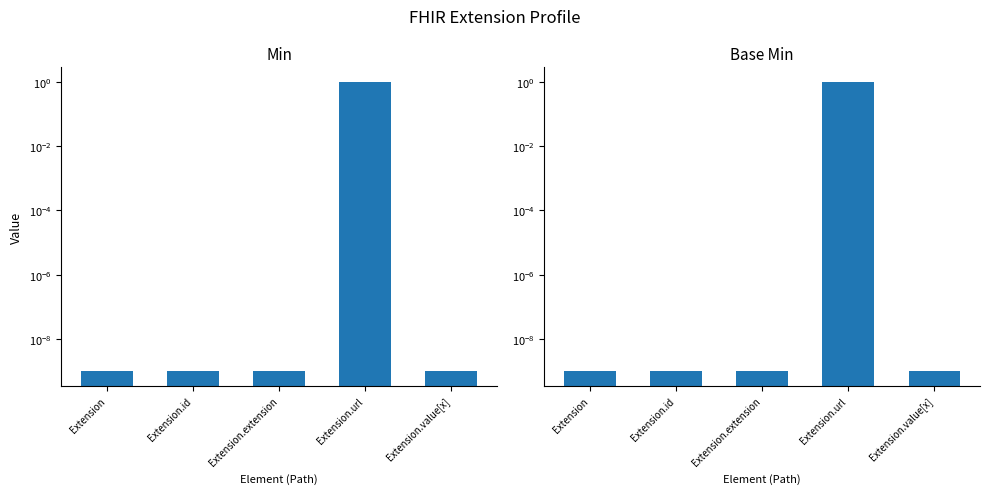

List the series in order of their peak value, lowest first.

Min, Base Min